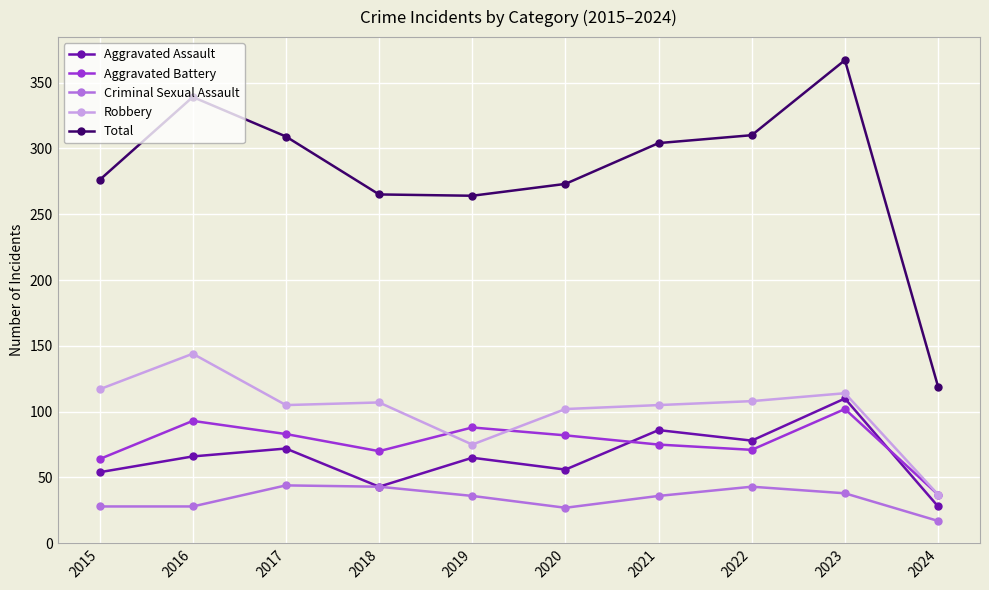

Read the Robbery value at 2018, to the nearest 5.

105